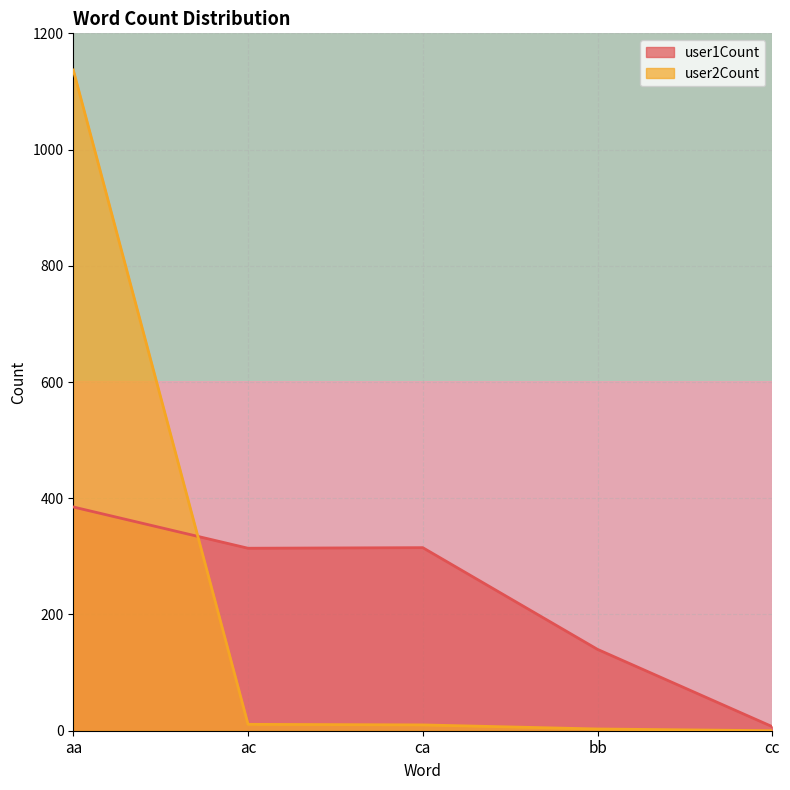

How many lines are shown in the chart?

2